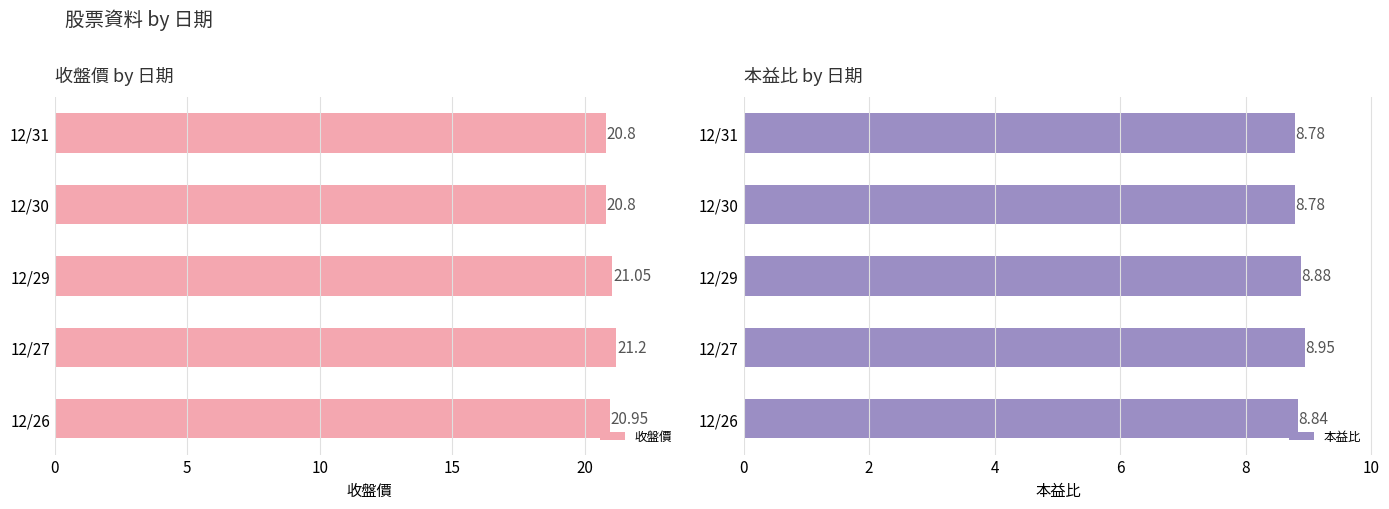

Reading left to right, what are all the values shown in this chart?

收盤價: 20.8	20.8	21.1	21.2	20.9
本益比: 8.8	8.8	8.9	8.9	8.8